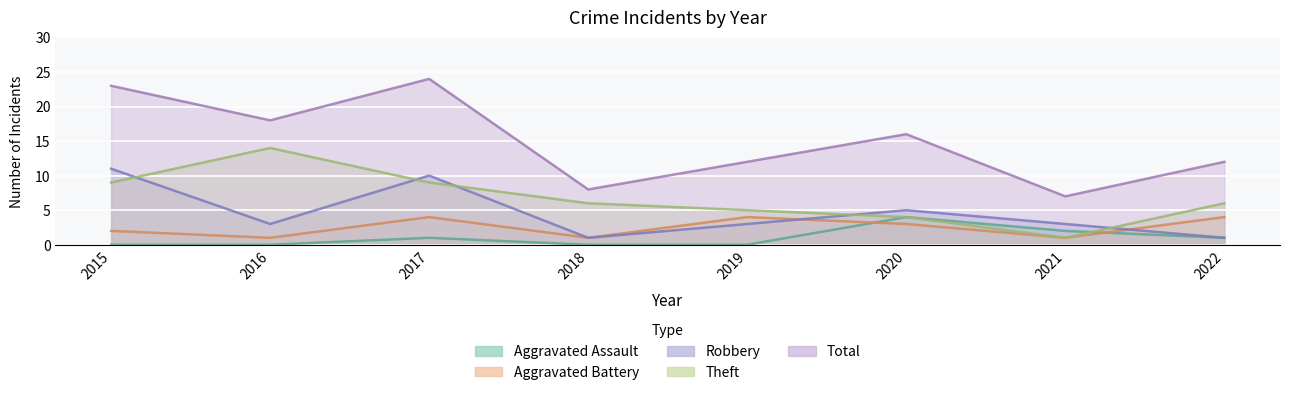

What is the value of the Robbery point at the 6th from the left?

5